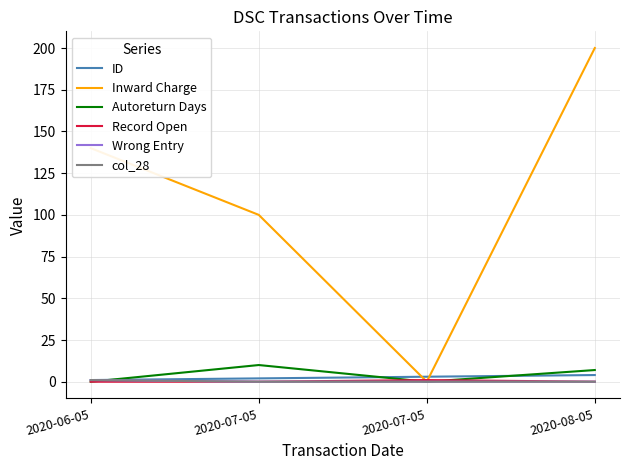

Is the value of Autoreturn Days at 2020-07-05 greater than the value of ID at 2020-07-05?

Yes